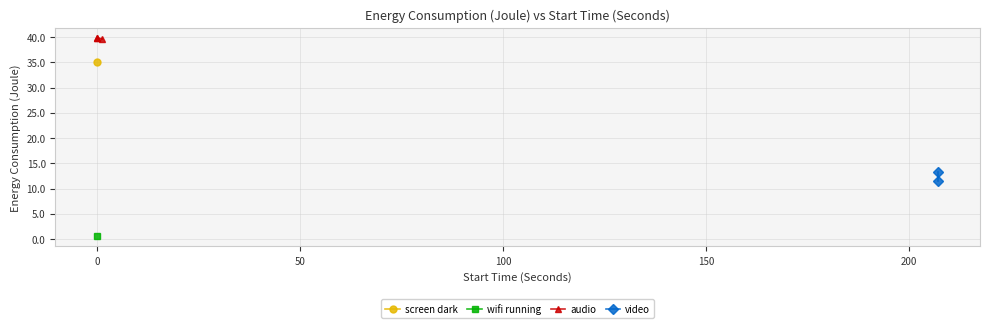

Is it true that wifi running equals 0.5 at 0?

True